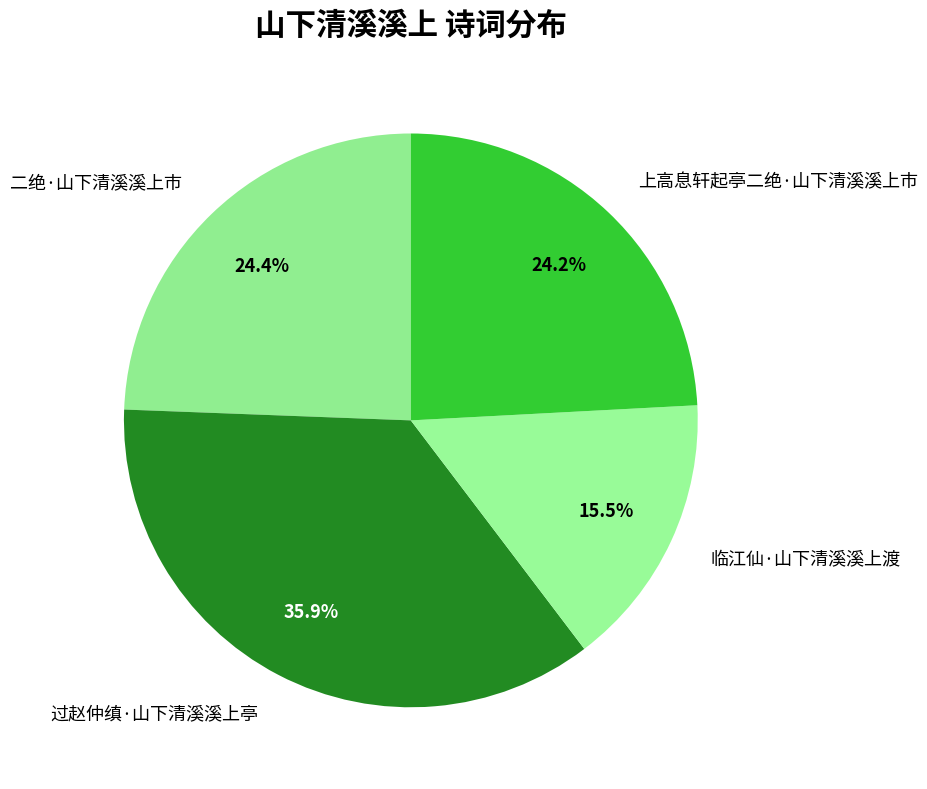

Which has a higher value, 二绝·山下清溪溪上市 or 临江仙·山下清溪溪上渡?

二绝·山下清溪溪上市